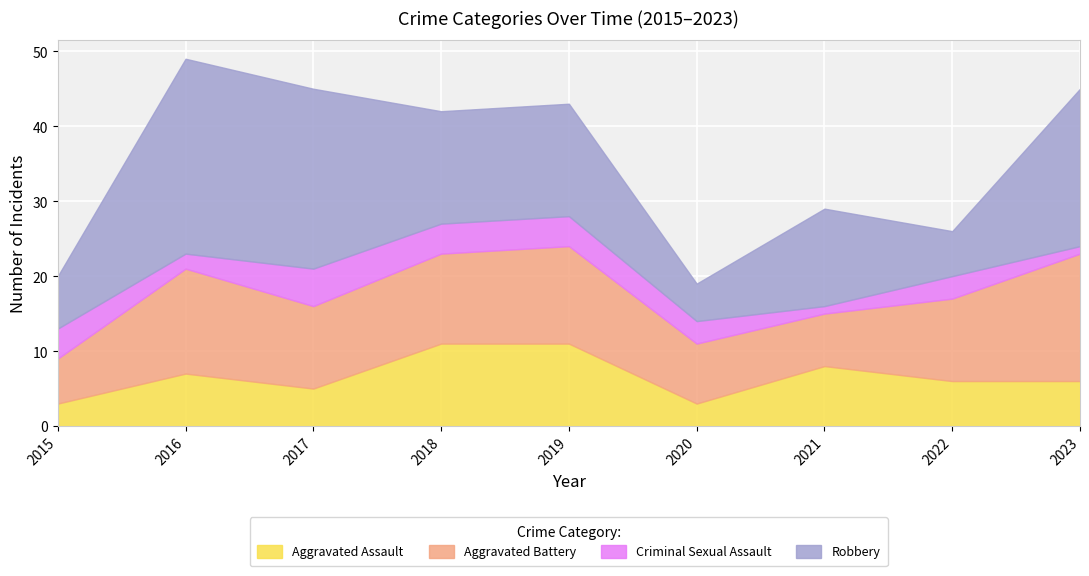

What is the minimum value for Aggravated Assault?

3